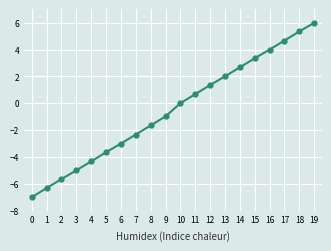

How many lines are shown in the chart?

1